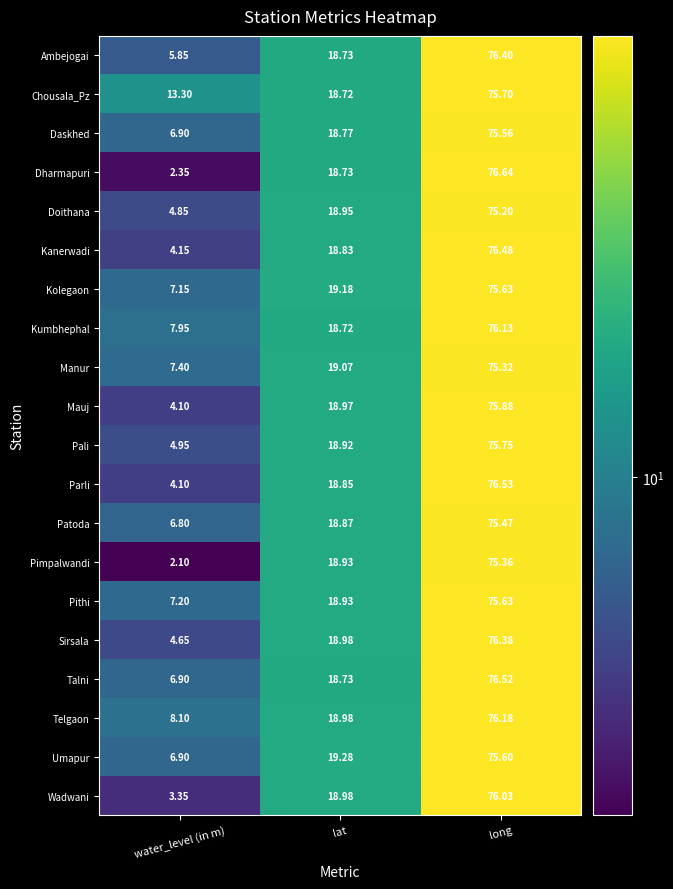

At which label does Wadwani first exceed 18?

lat